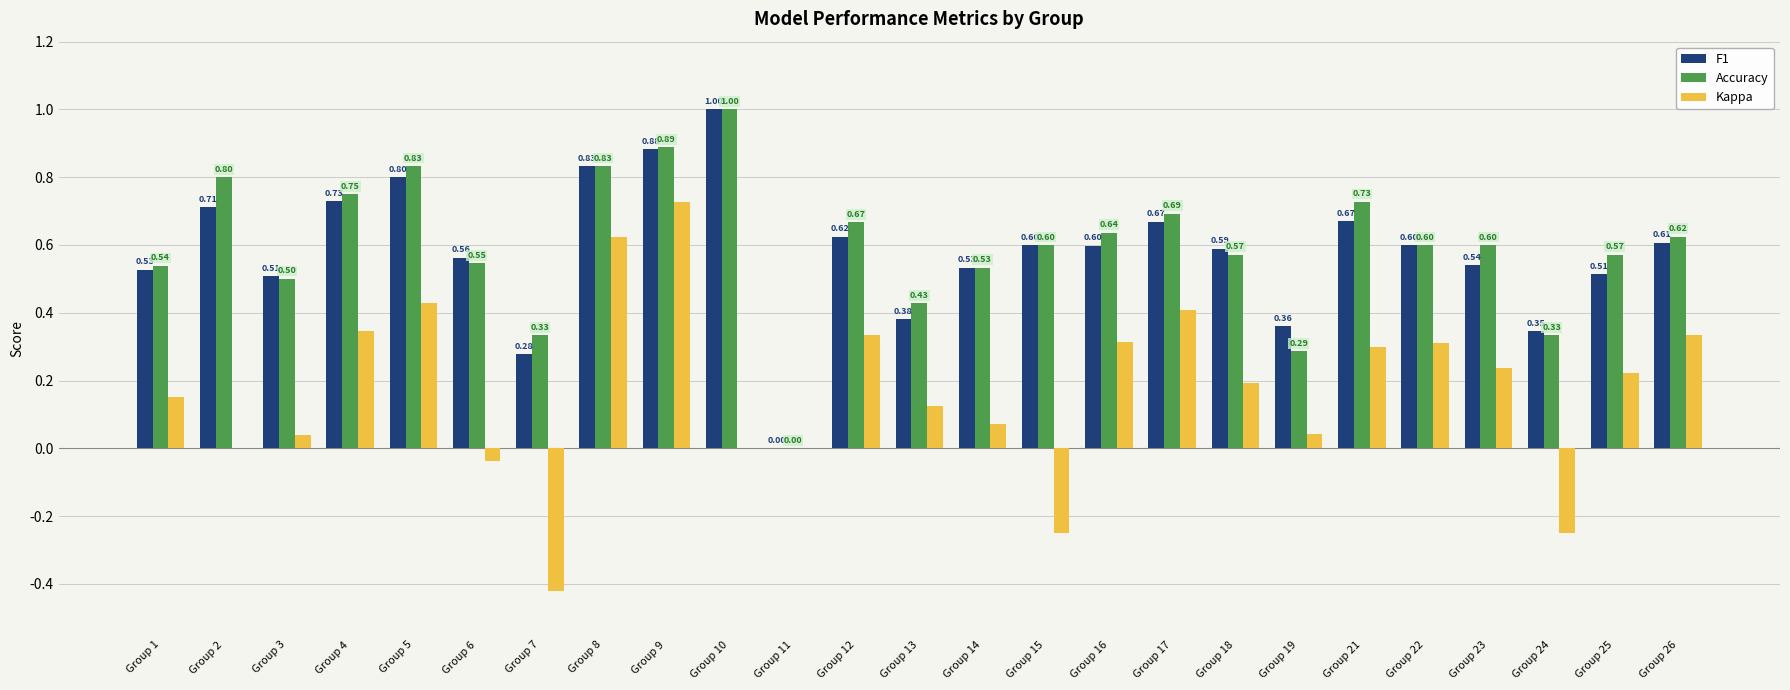

How many values in F1 are above zero?

24